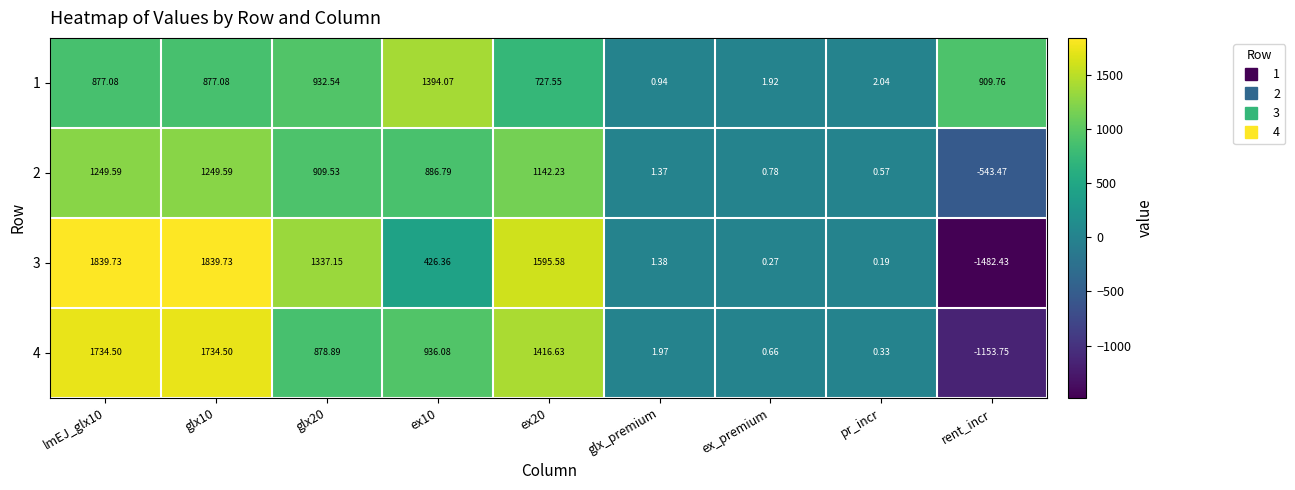

Where is 3 nearest to the value 178?

glx_premium